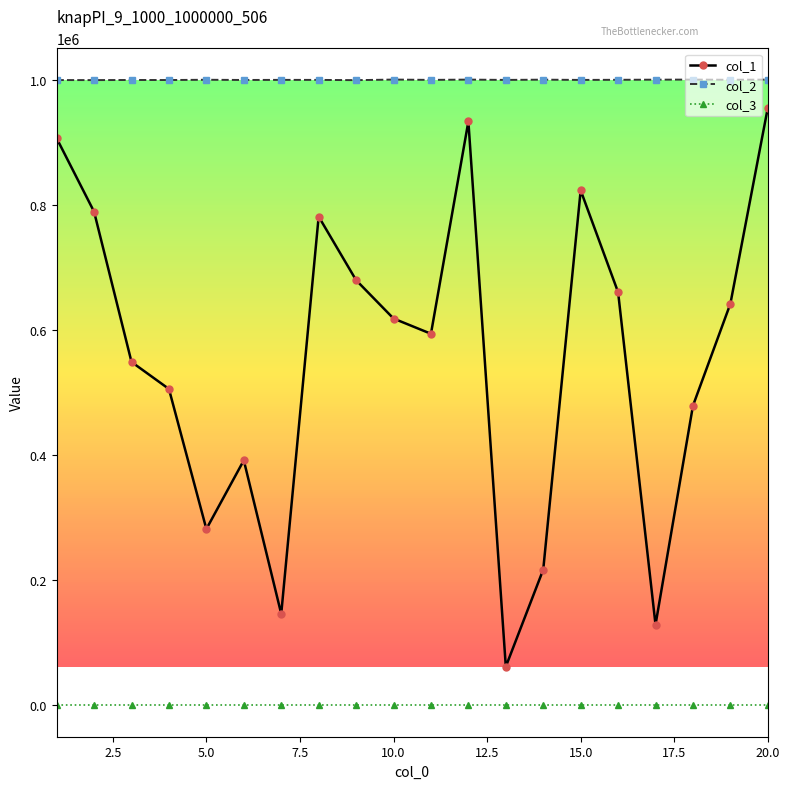

What is the greatest value displayed?

1000987